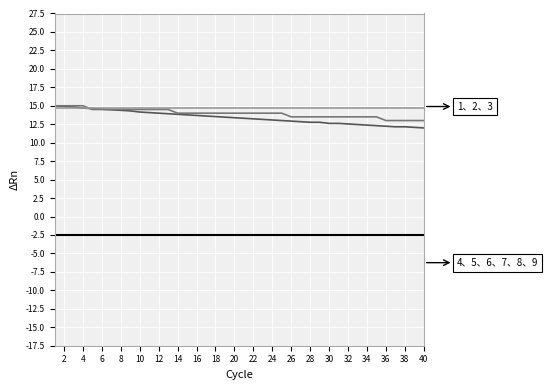

At which category is the sum across all series the highest?

2